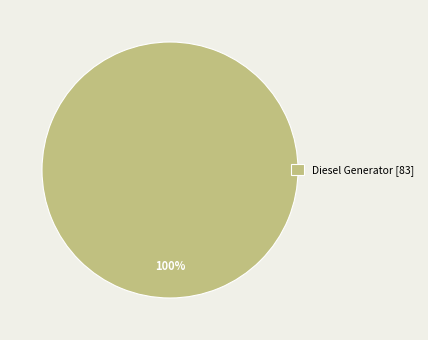

Rank the categories by value from lowest to highest.

Diesel Generator [83]